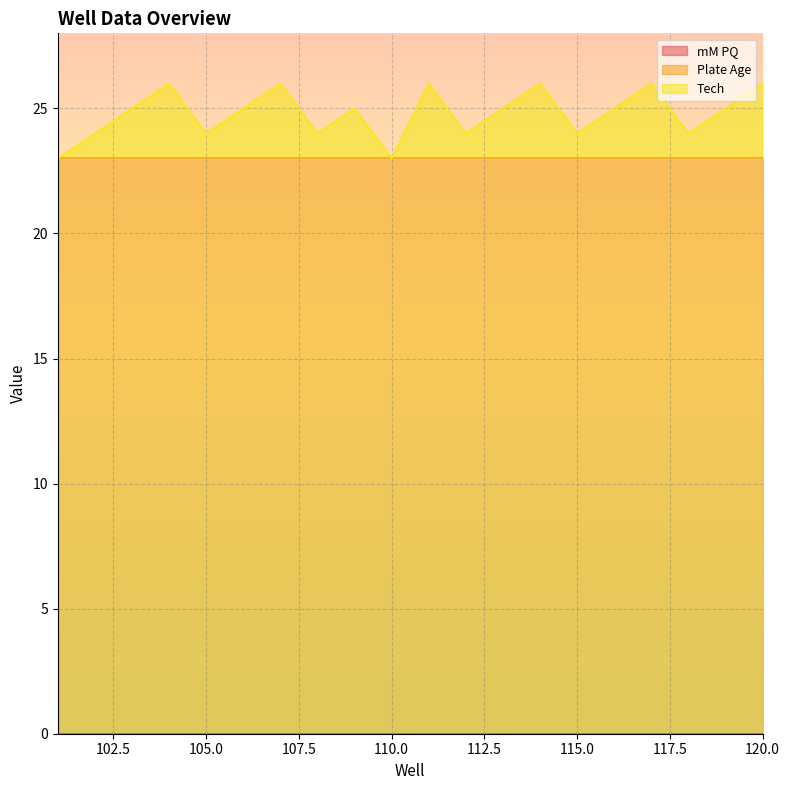

What is the value of the Tech point at the 11th from the left?

3